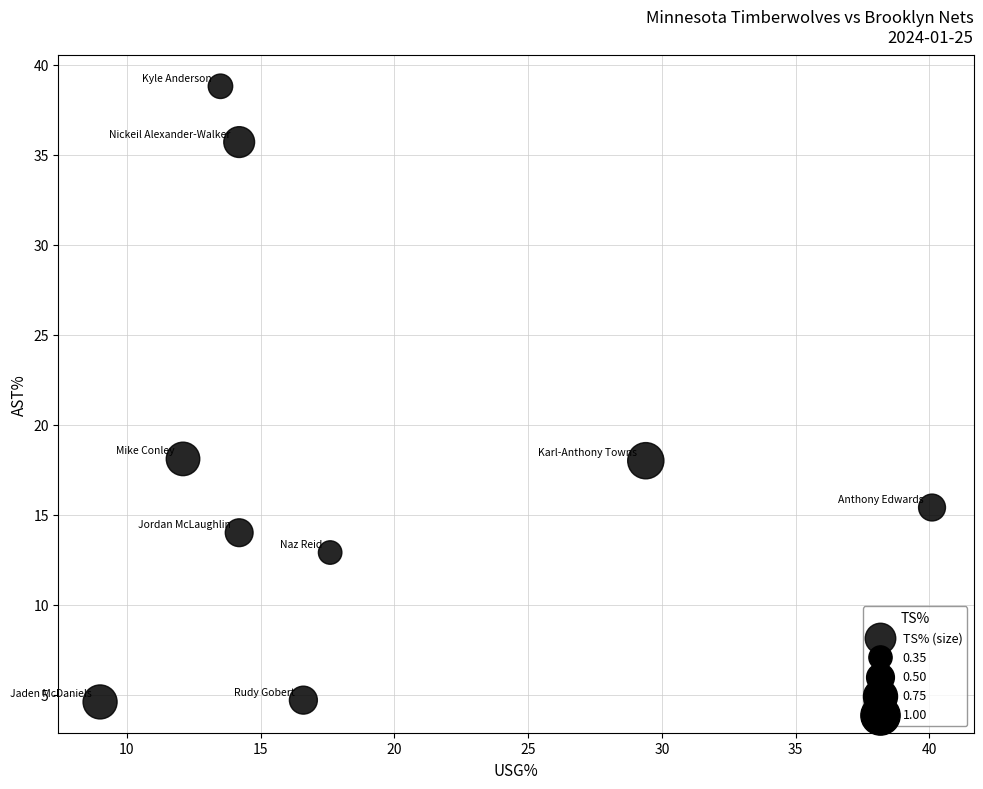

What is the average Y value?

18.0